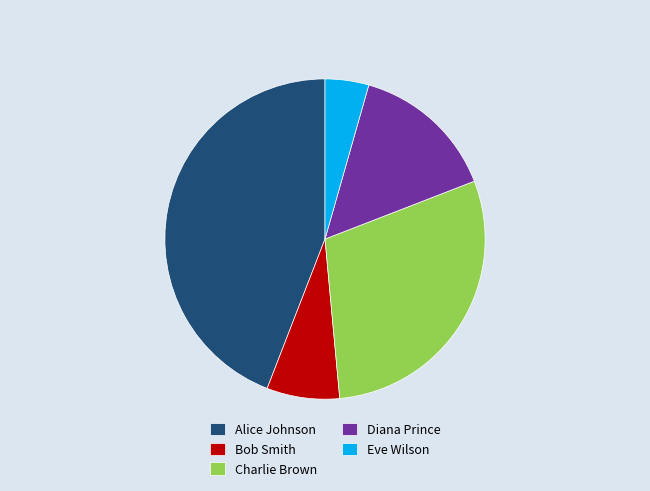

Which has a higher value, Charlie Brown or Bob Smith?

Charlie Brown